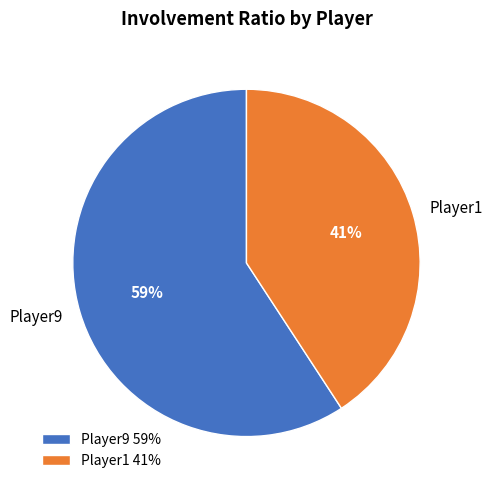

How many segments does this pie chart have?

2